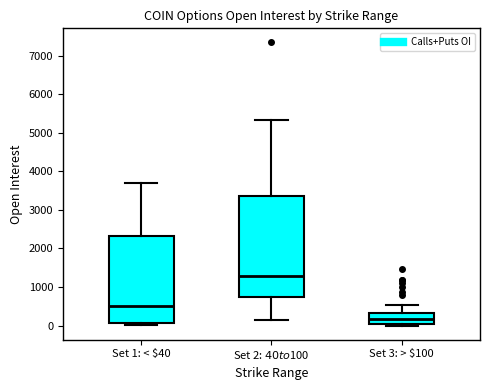

Which box is the tallest, from its lower edge to its upper edge?

Set 2: $40 to $100